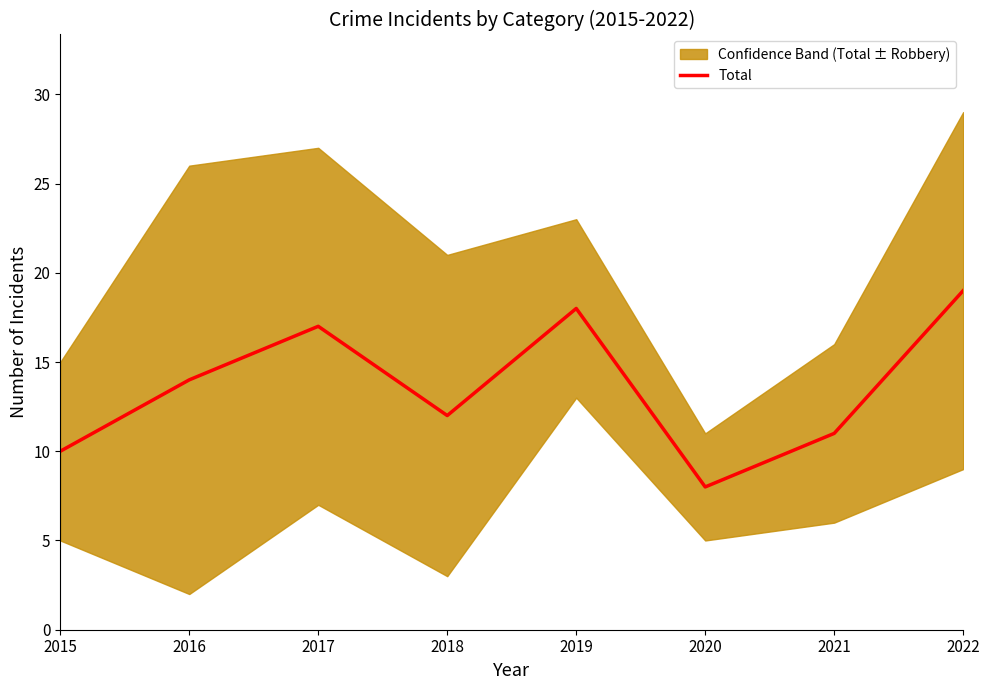

The value at 2016 is 14. True or false?

True